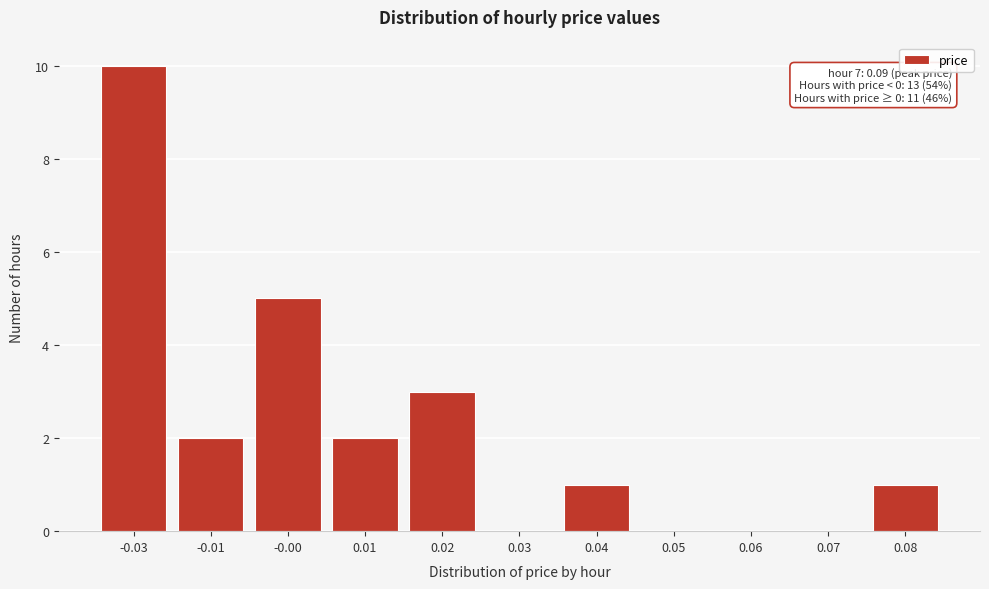

Reading right to left, extract all data points from this chart.

0.08=1	0.07=0	0.06=0	0.05=0	0.04=1	0.03=0	0.02=3	0.01=2	-0.00=5	-0.01=2	-0.03=10